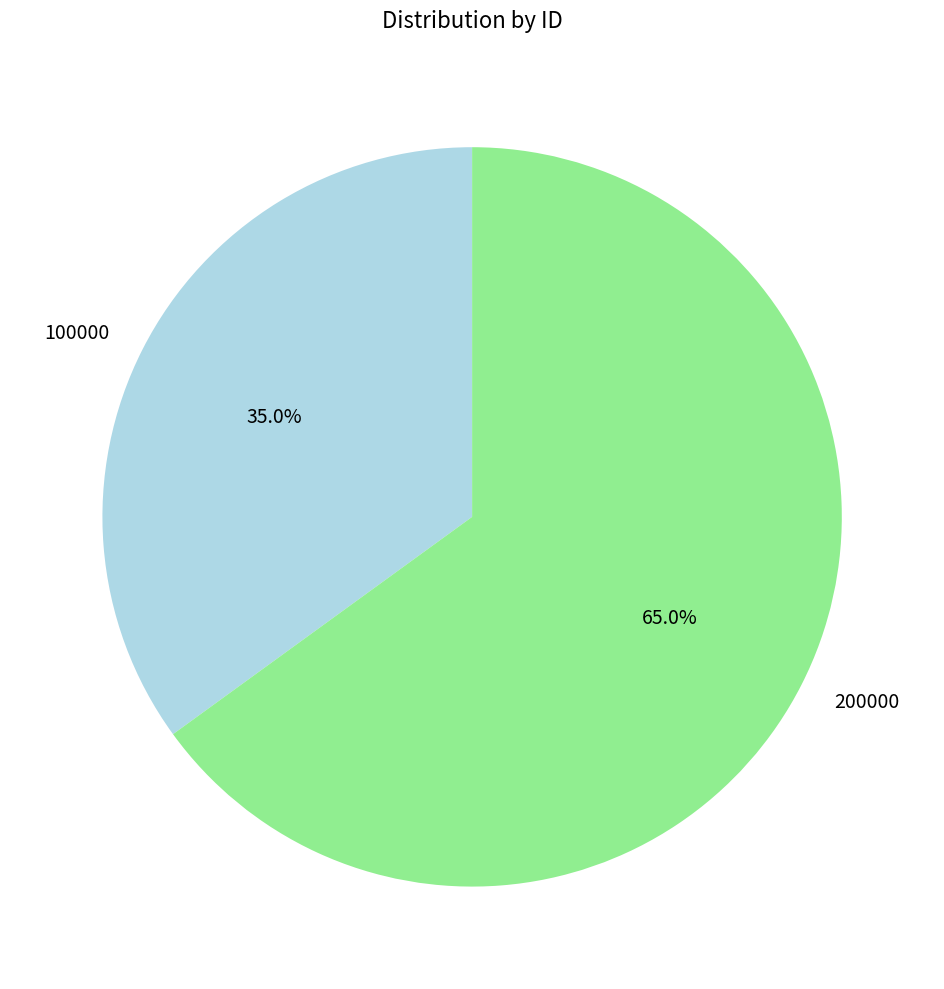

What is the majority slice?

200000